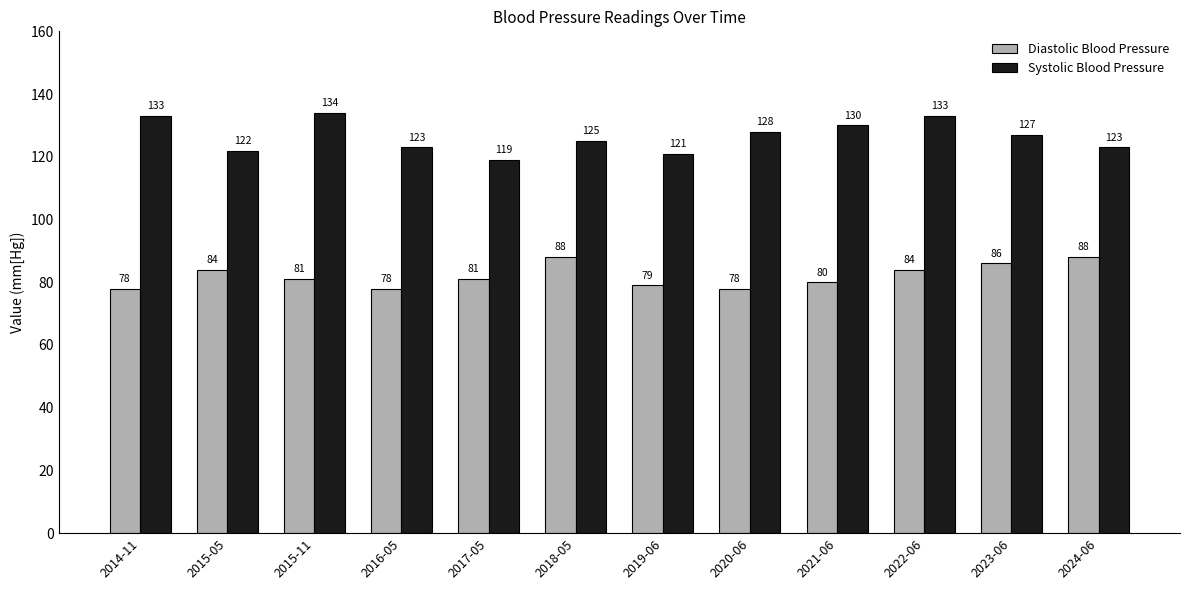

What position from the right is 2023-06?

2